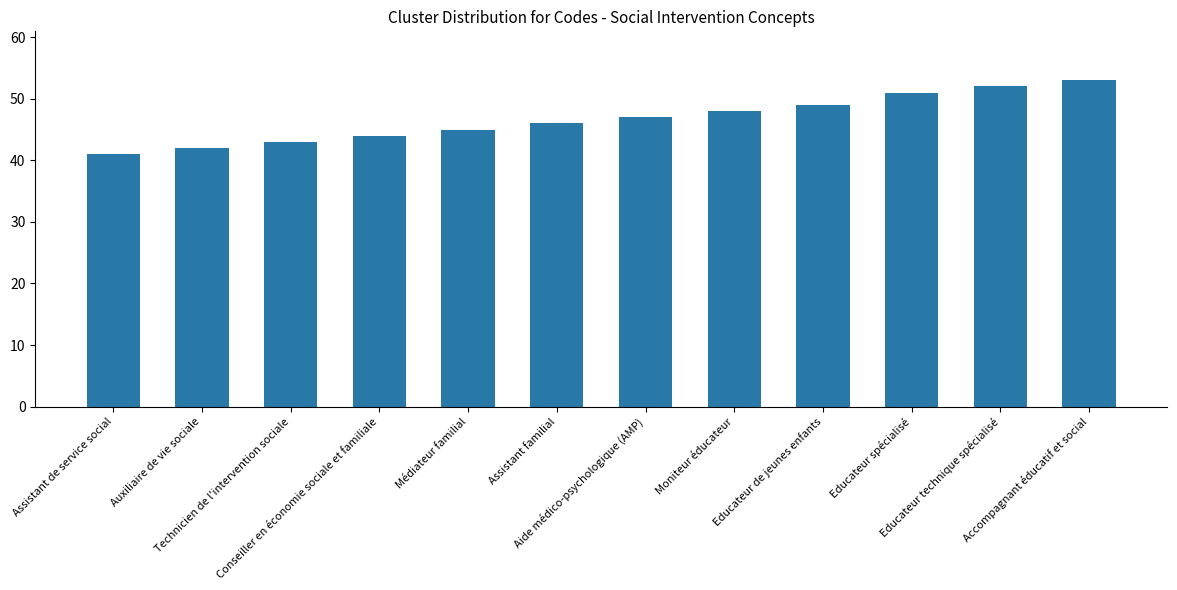

What is the label of the 1st bar from the left?

Assistant de service social